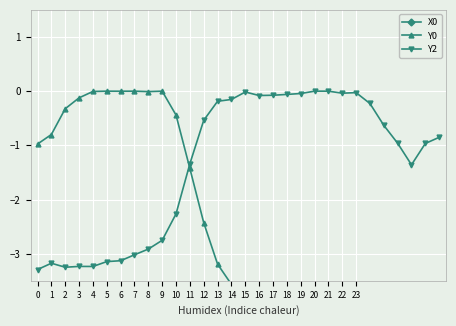

What are all the series names shown in the legend?

X0, Y0, Y2